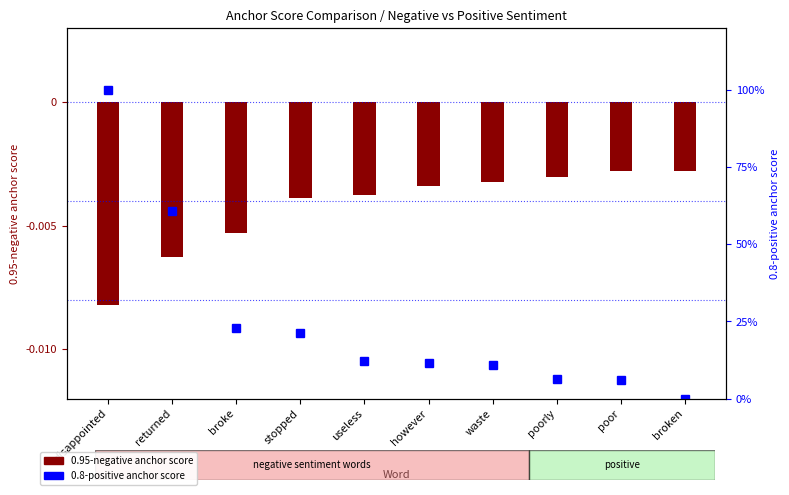

Is it true that the value at useless is 17.1?

False